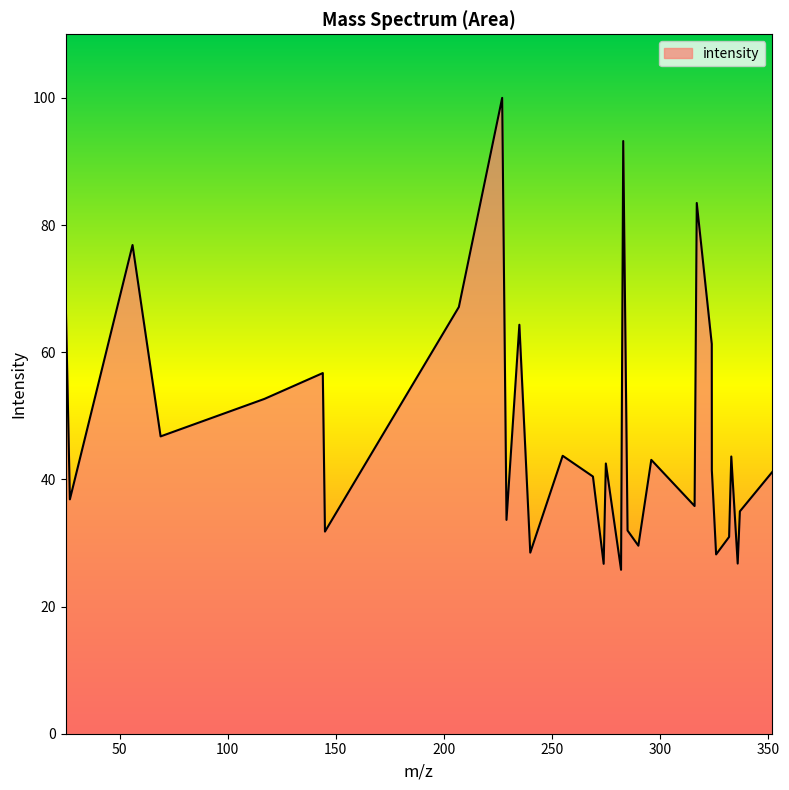

What is the difference between the maximum and minimum values?

74.2